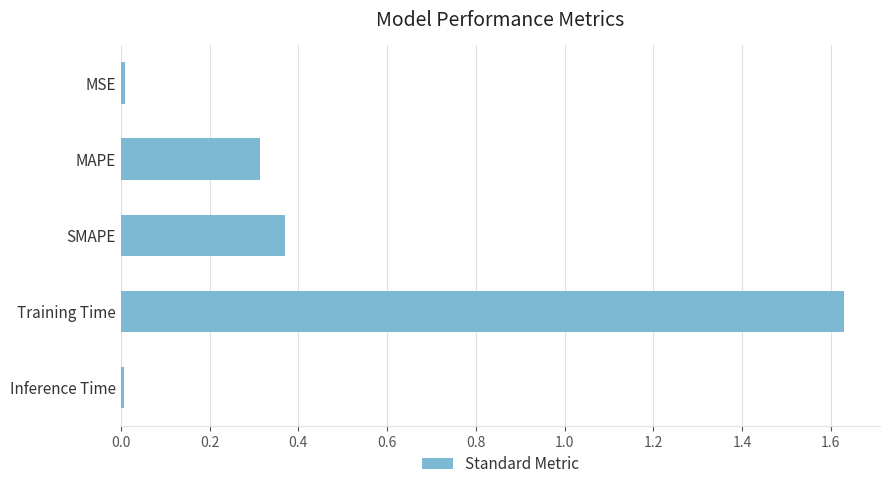

What is the label of the 3rd bar from the bottom?

SMAPE